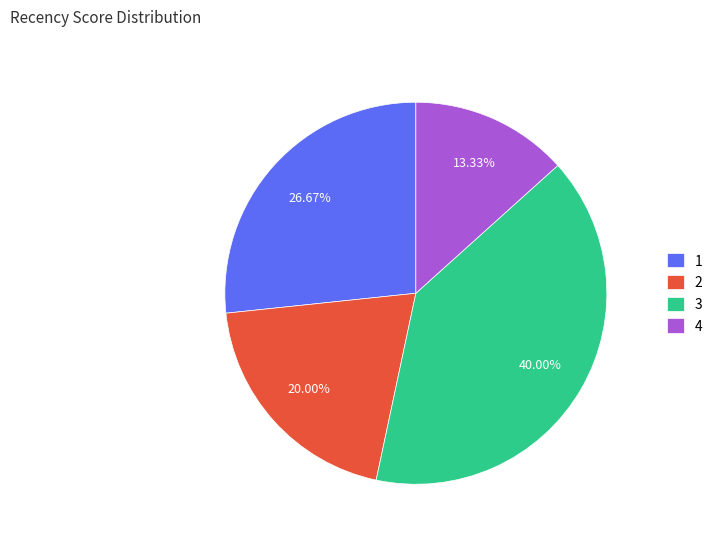

What percentage is the 2 slice, to the nearest percent?

20%